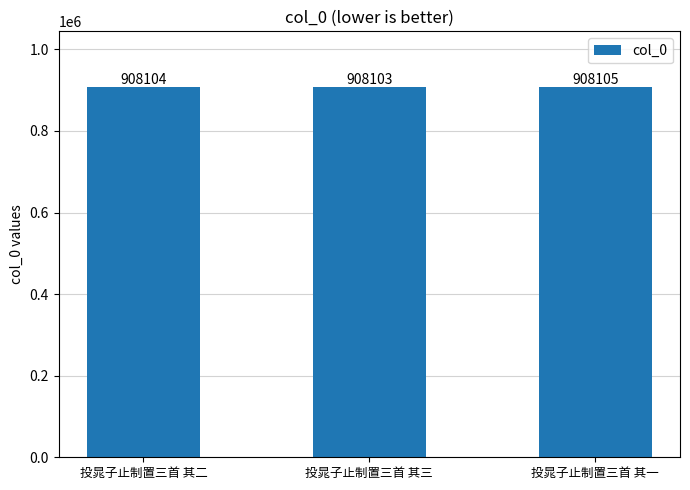

What is the sum of all values?

2724312